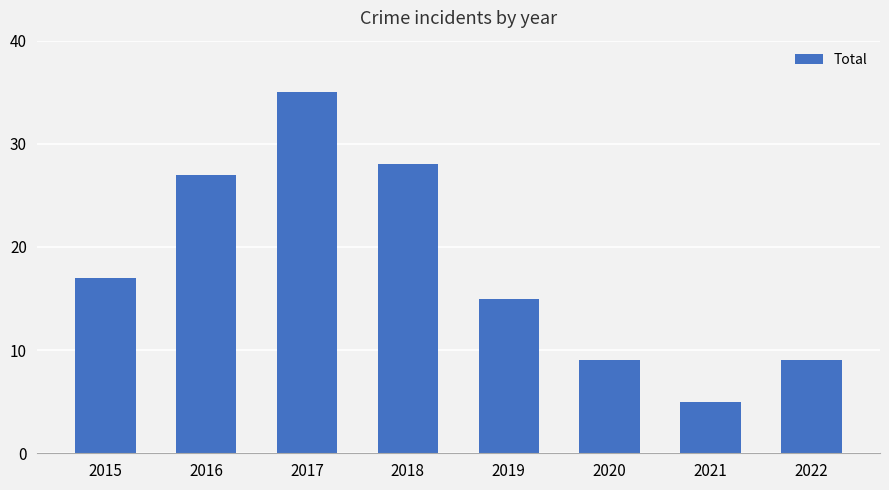

Read the value at 2021.

5